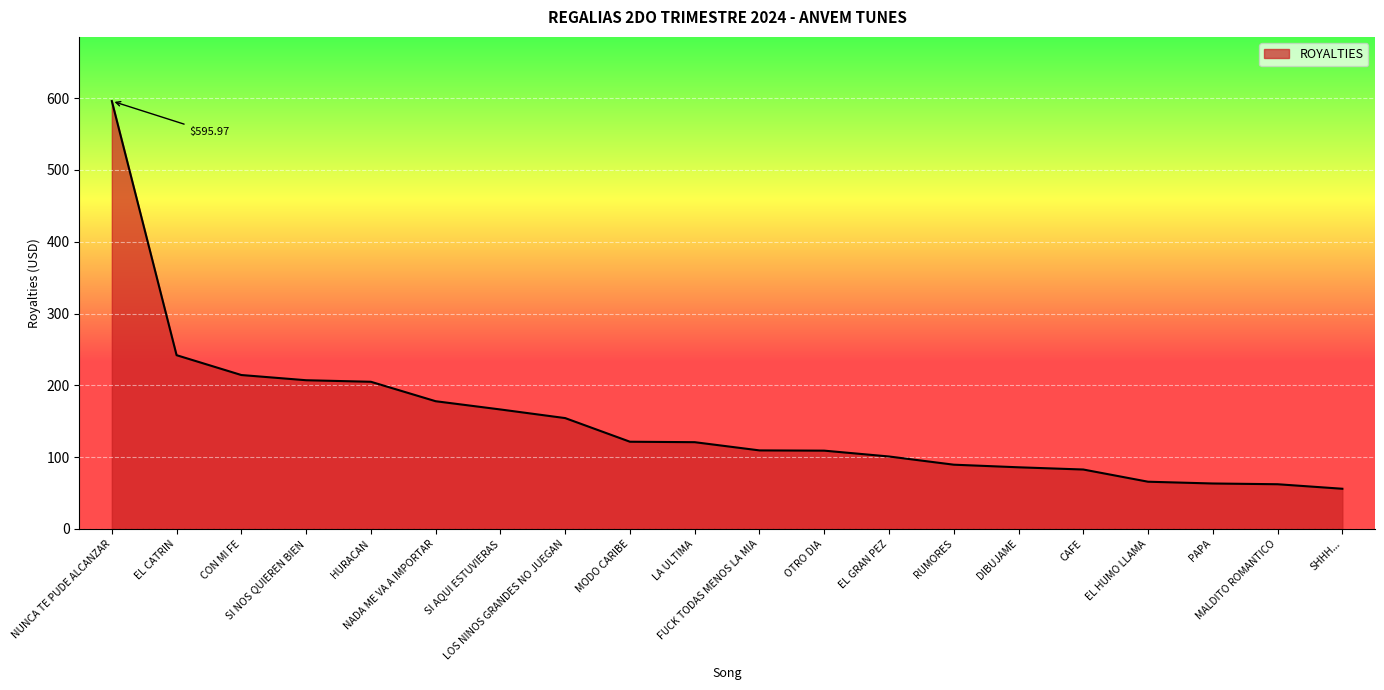

What is the difference between the maximum and minimum values?

540.1